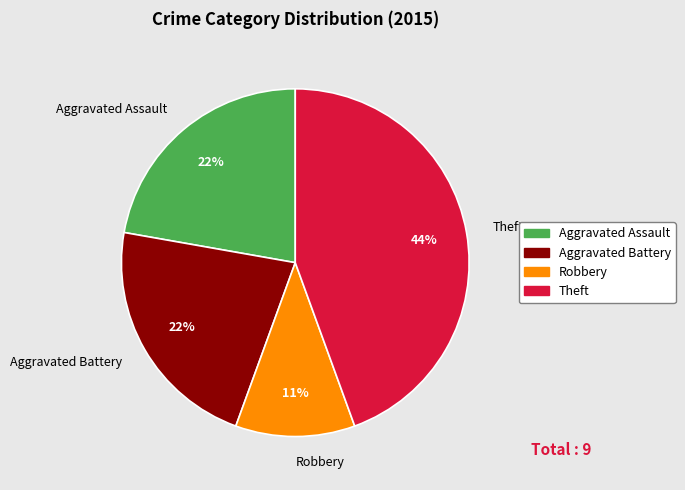

True or false: Aggravated Battery accounts for 33% of the total.

False